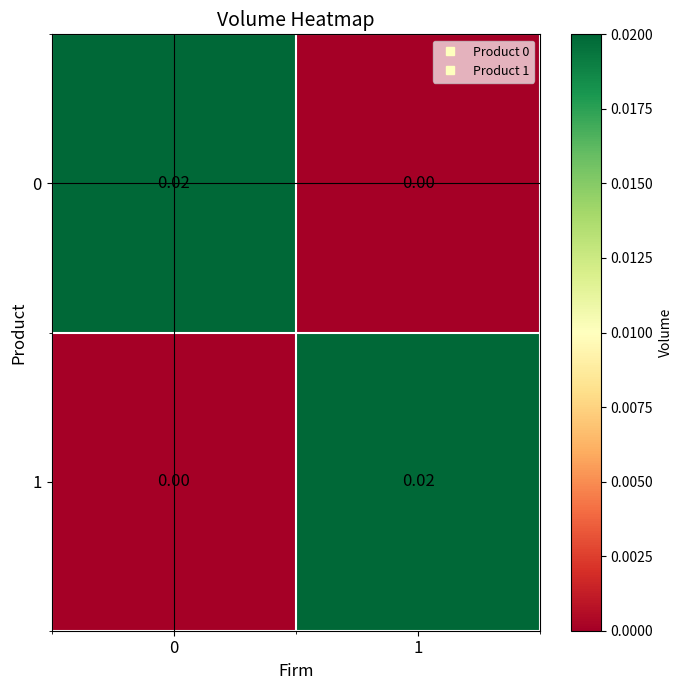

How many series are shown in this chart?

2